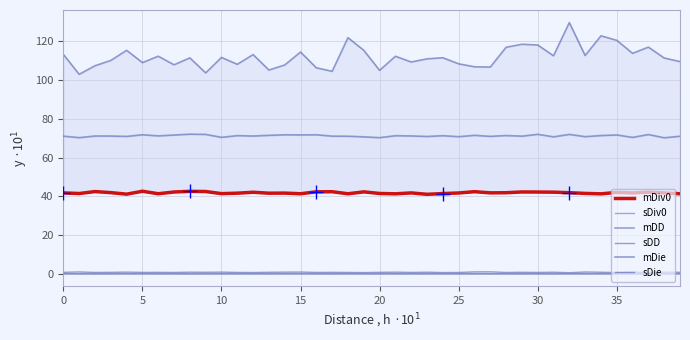

True or false: sDie and mDD cross at least once.

False